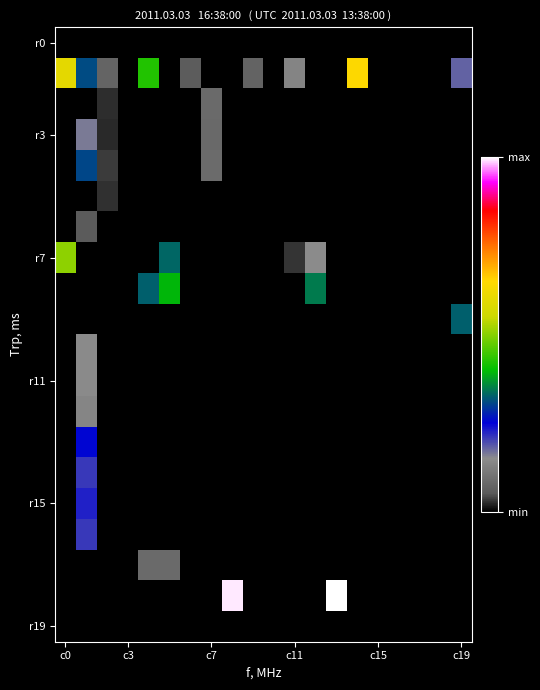

How many data points does each series have?

20